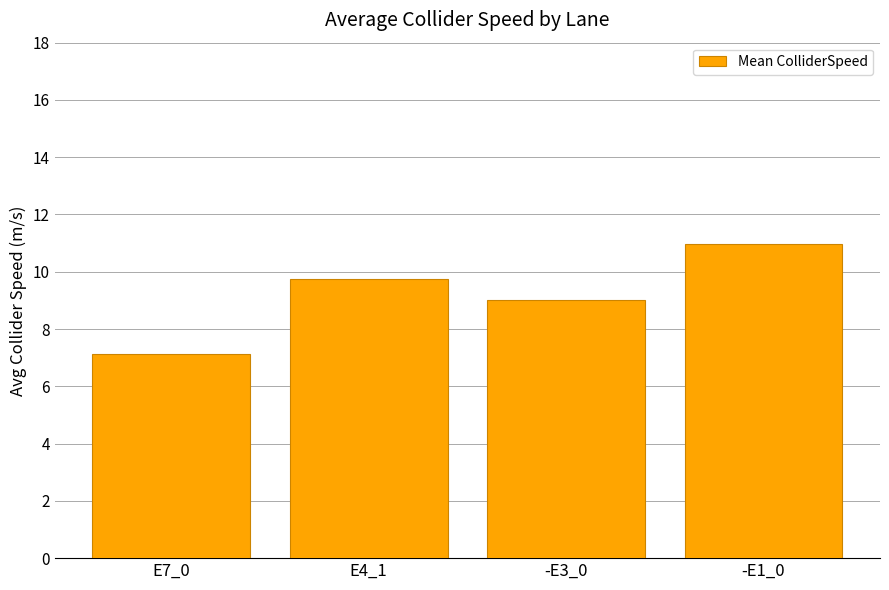

What is the difference between the maximum and minimum values?

3.9